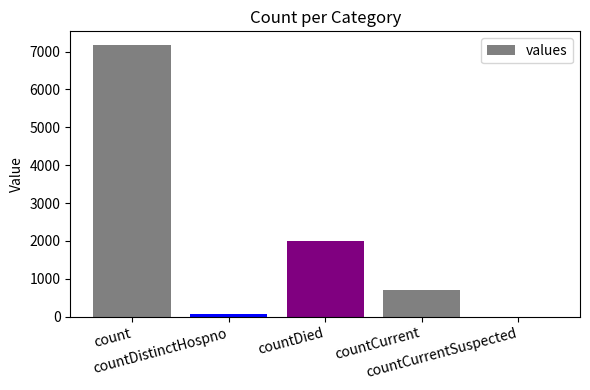

Reading left to right, transcribe all the data shown in this chart.

7177	77	2000	697	0